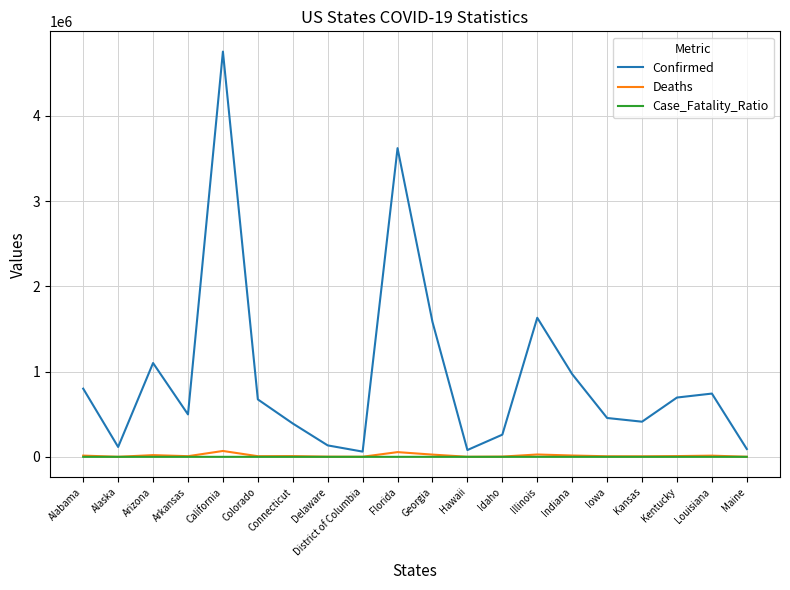

The Confirmed series shows 1312979.6 at Indiana. True or false?

False